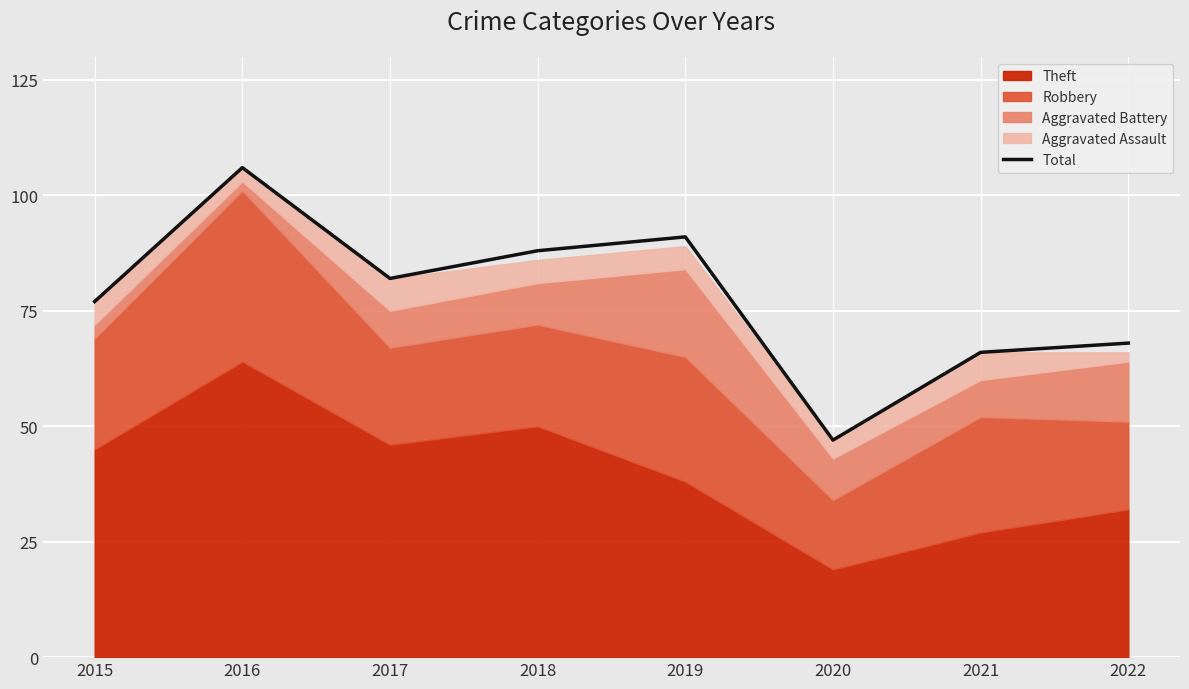

What is the sum of all values?

625